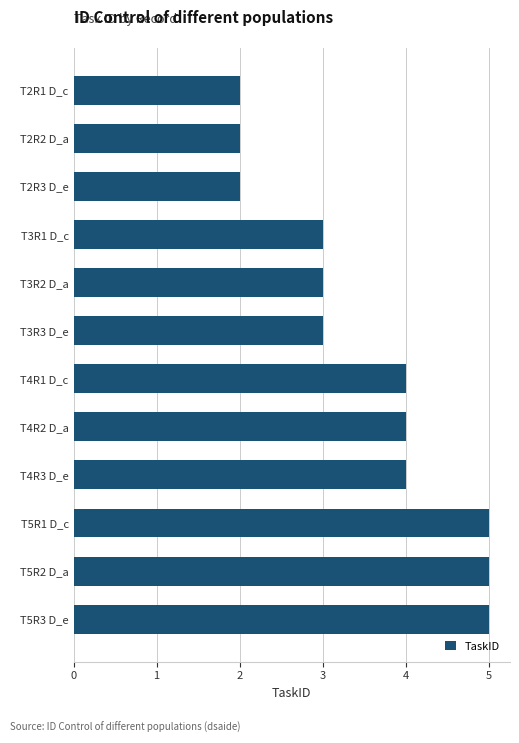

What is the difference between the maximum and minimum values?

3